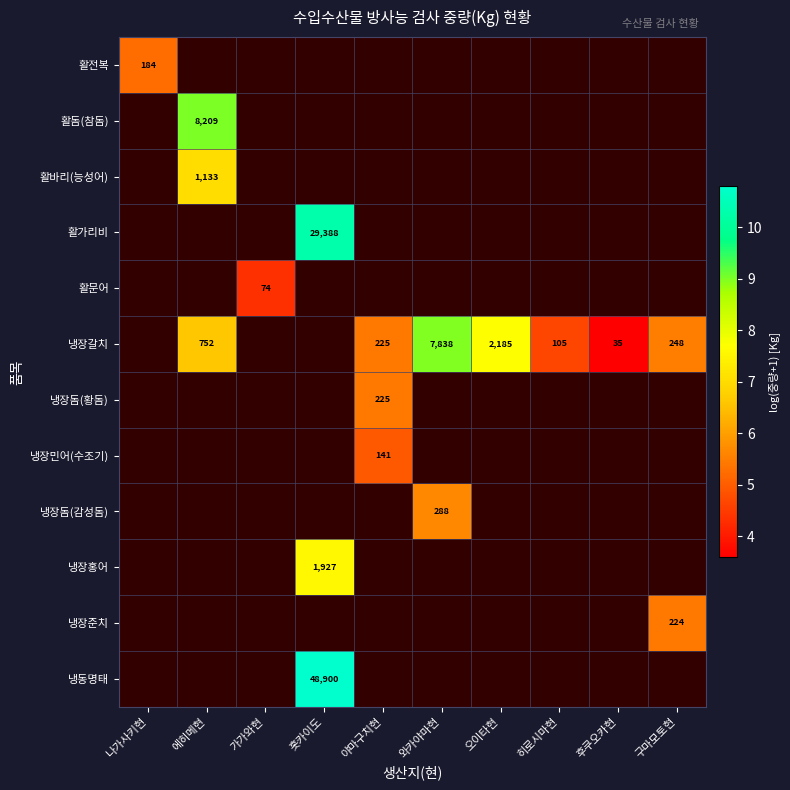

Where is 활전복 nearest to the value 5?

나가사키현